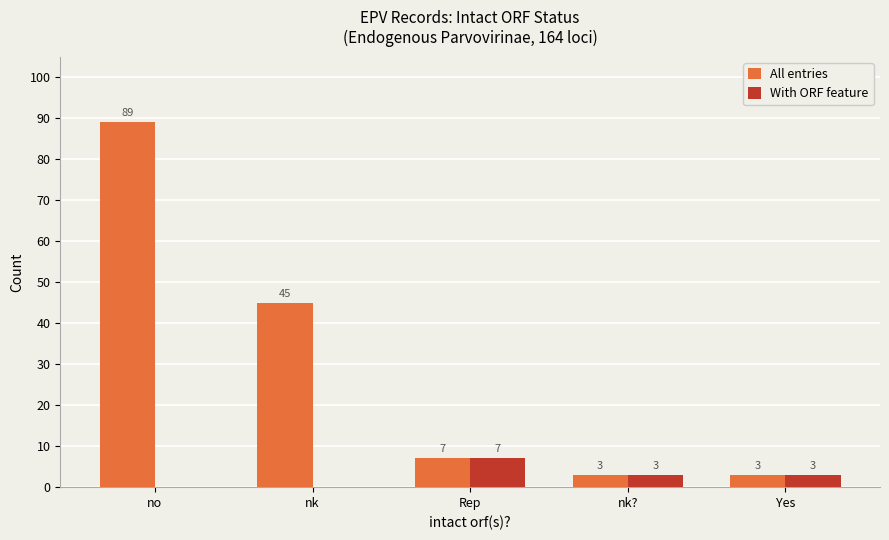

Reading right to left, extract all data points from this chart.

All entries: Yes=3	nk?=3	Rep=7	nk=45	no=89
With ORF feature: Yes=3	nk?=3	Rep=7	nk=0	no=0